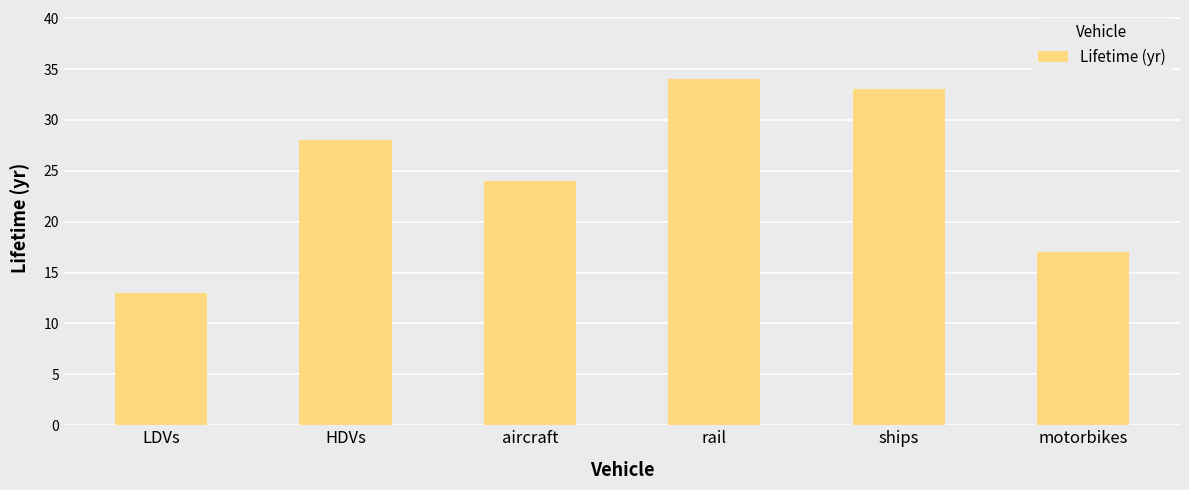

What is the change in value from HDVs to aircraft?

-4